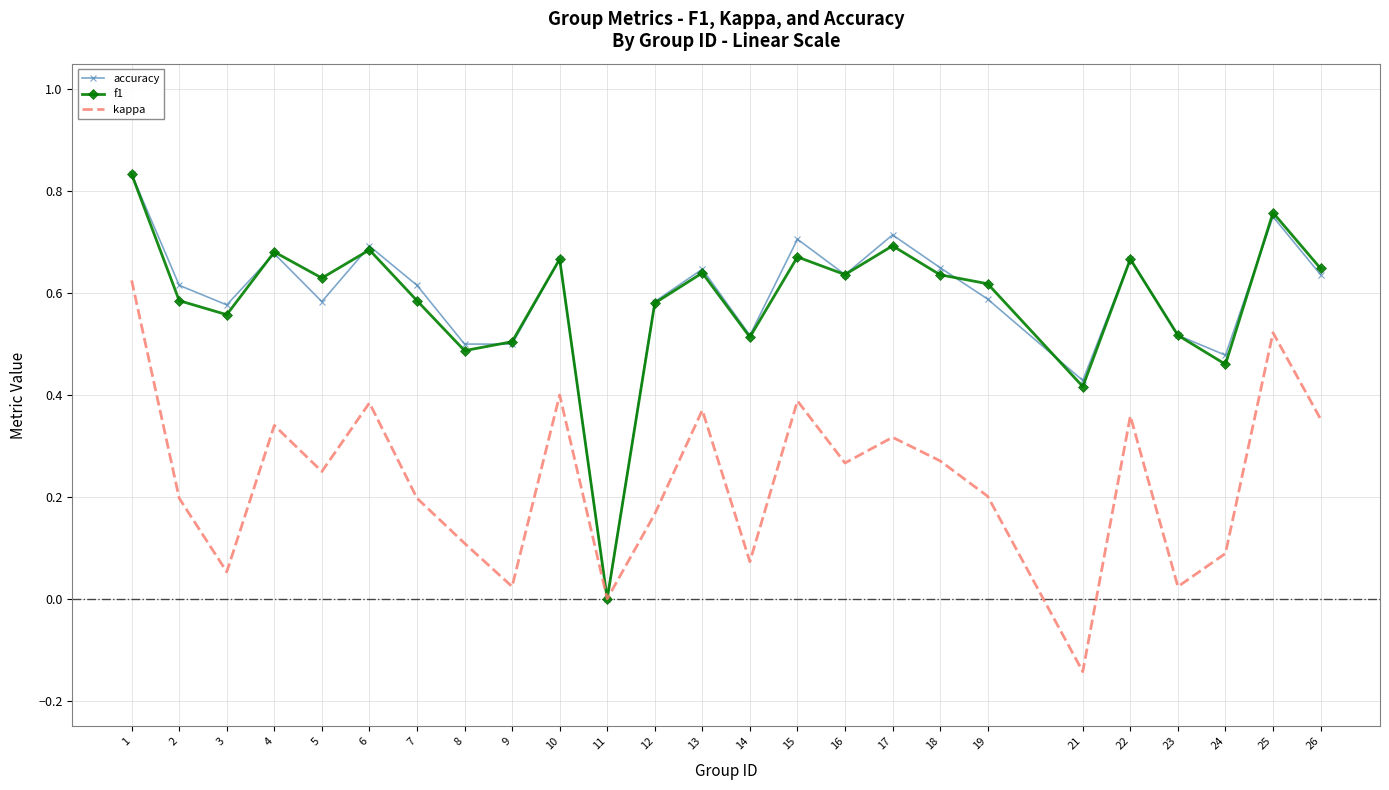

What is the total value across all series at 26?

1.6